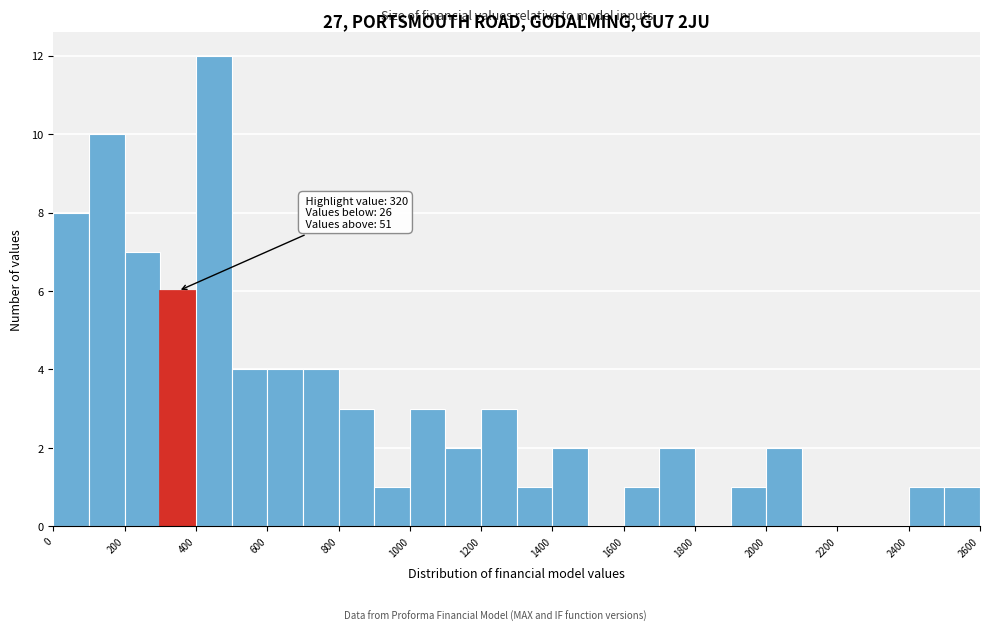

Which range on the x-axis has the tallest bar?

400 to 500